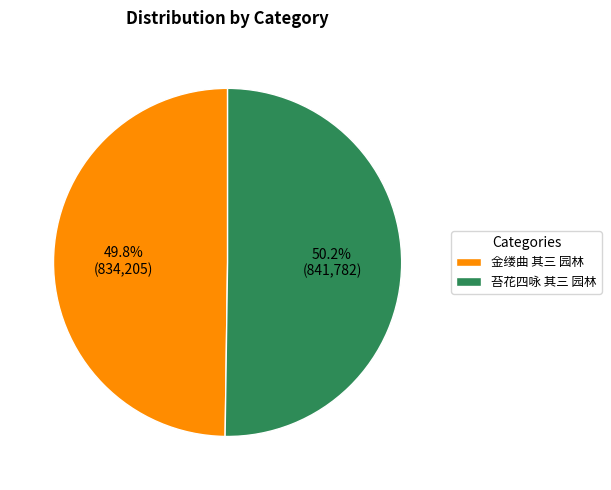

True or false: 金缕曲 其三 园林 accounts for 50% of the total.

True